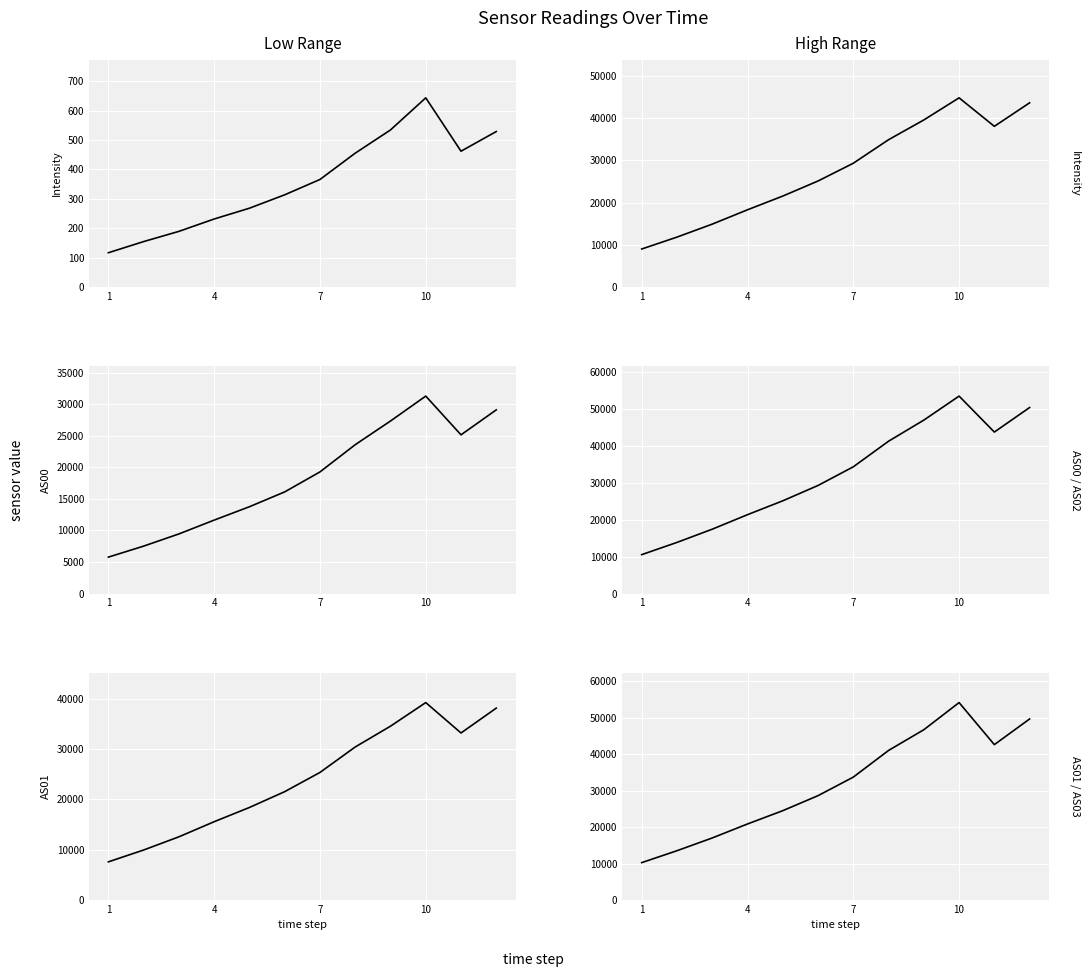

What is the value of the AS06 point at the 7th from the left?

33671.0